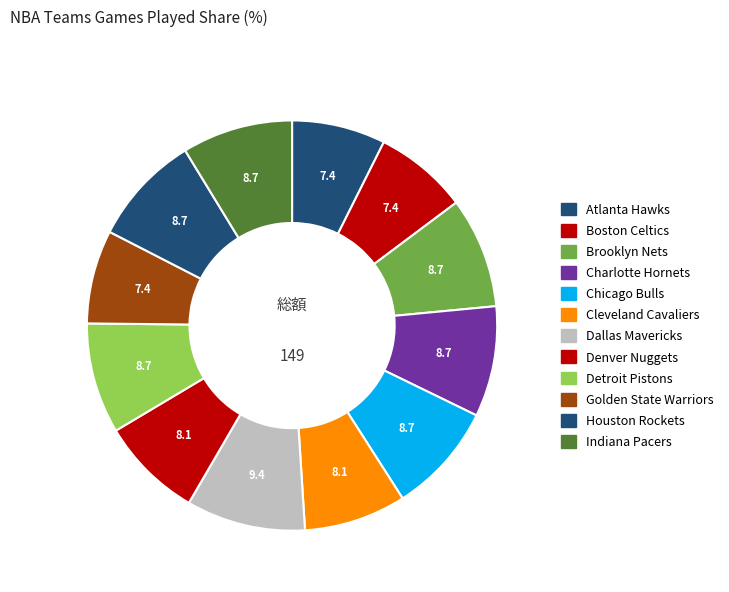

Is there a majority slice in this chart?

No